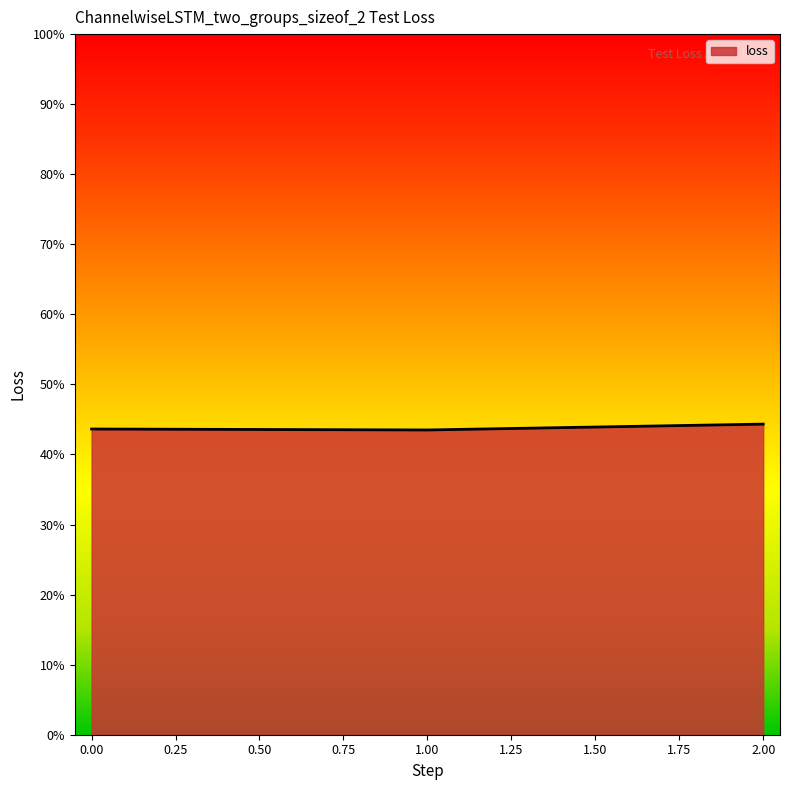

The chart shows a value of 43.6 at 0.00. True or false?

True